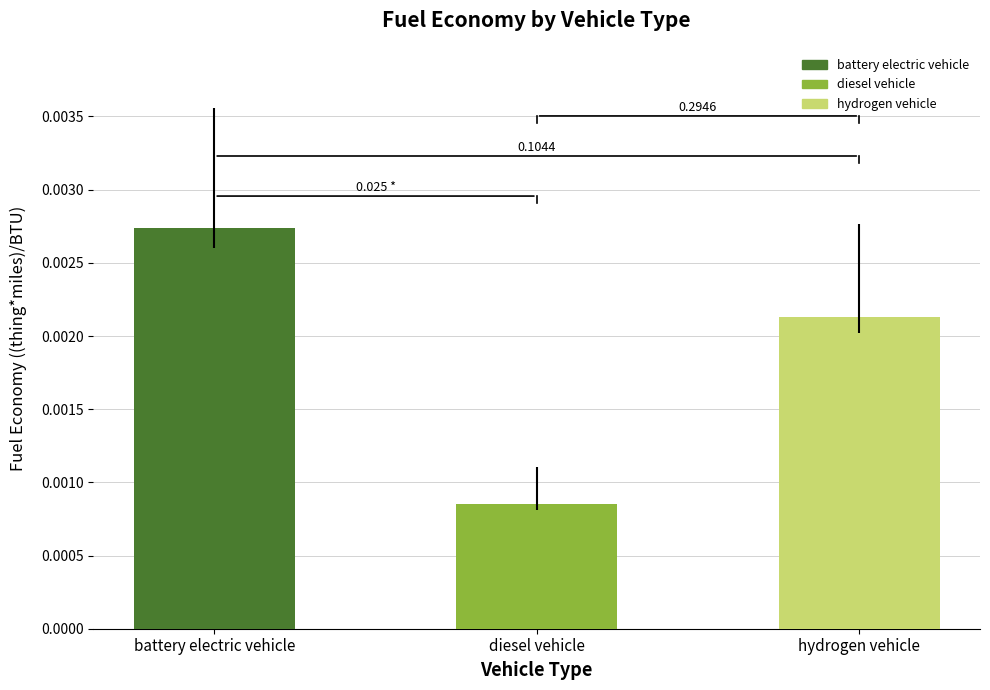

Does the chart contain stacked bars?

No